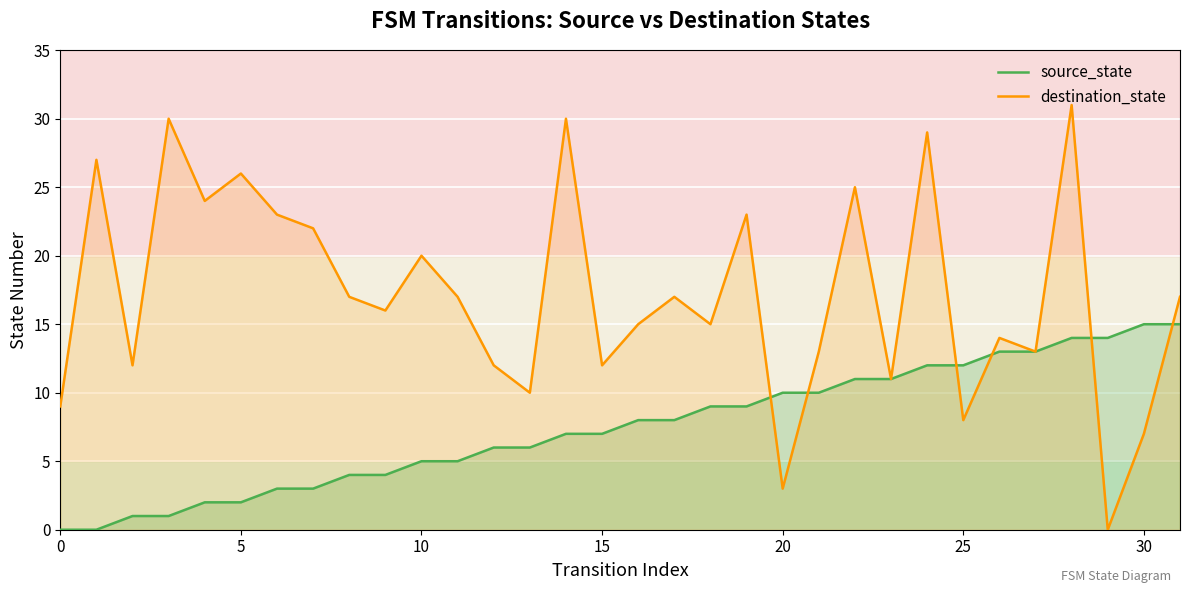

How many lines are shown in the chart?

2